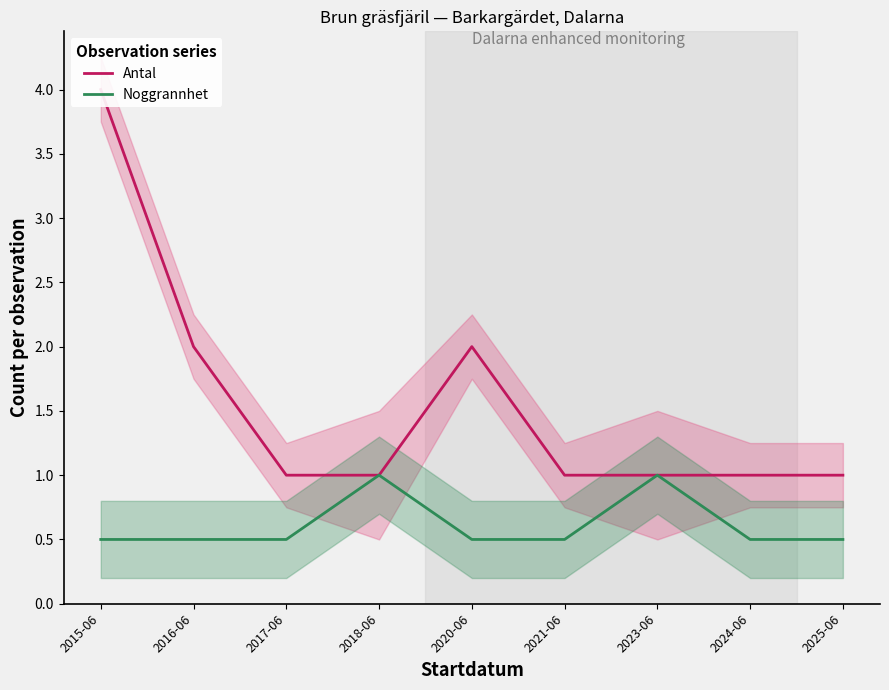

How many lines are shown in the chart?

2